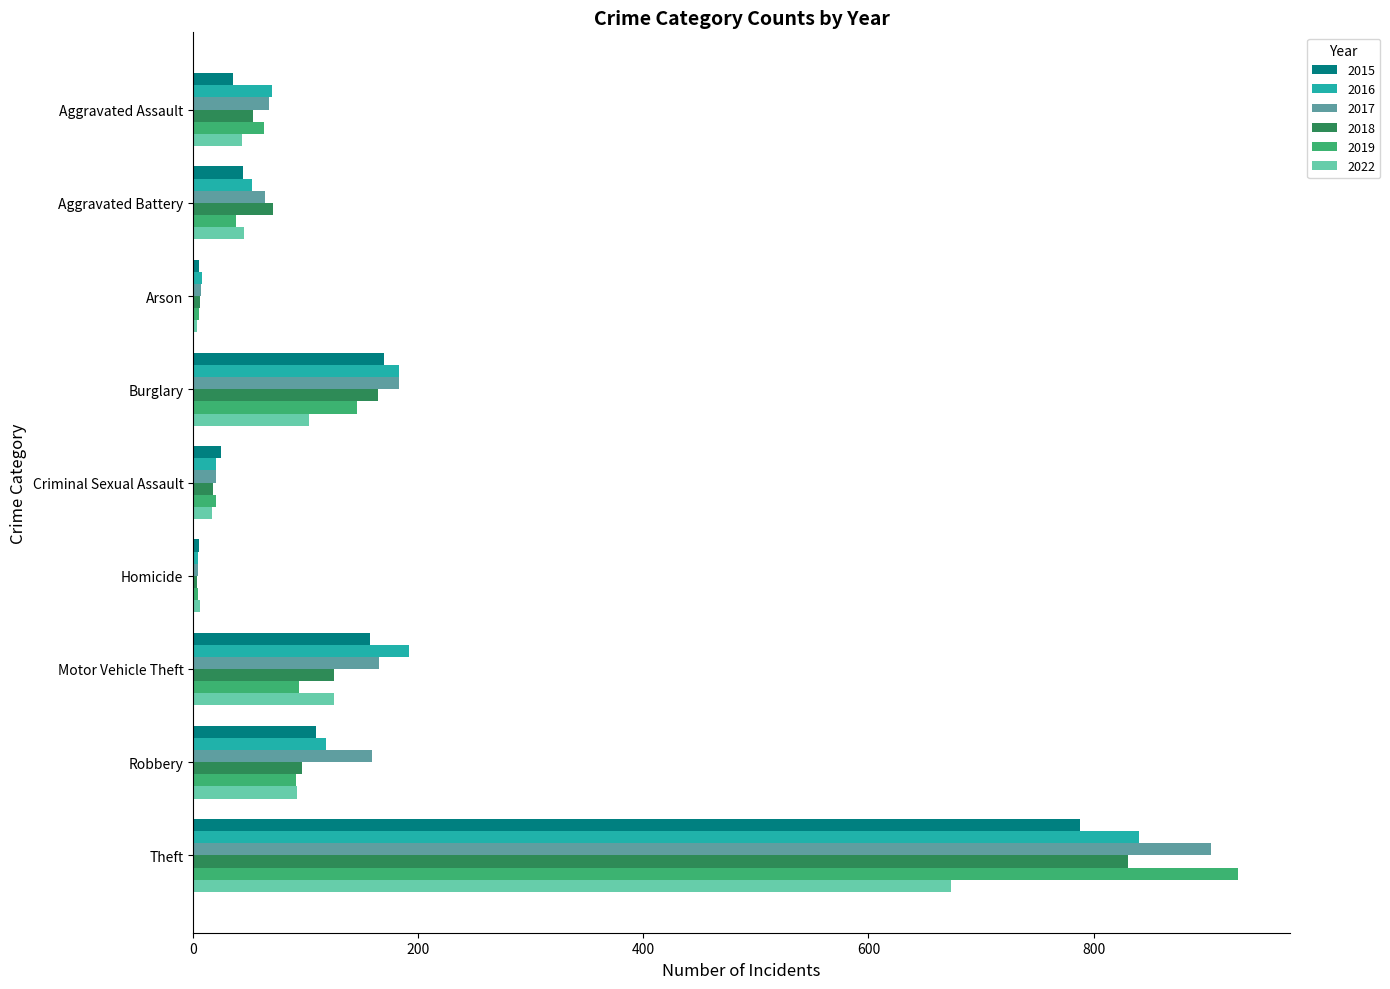

The value of 2015 at Burglary is 170. True or false?

True